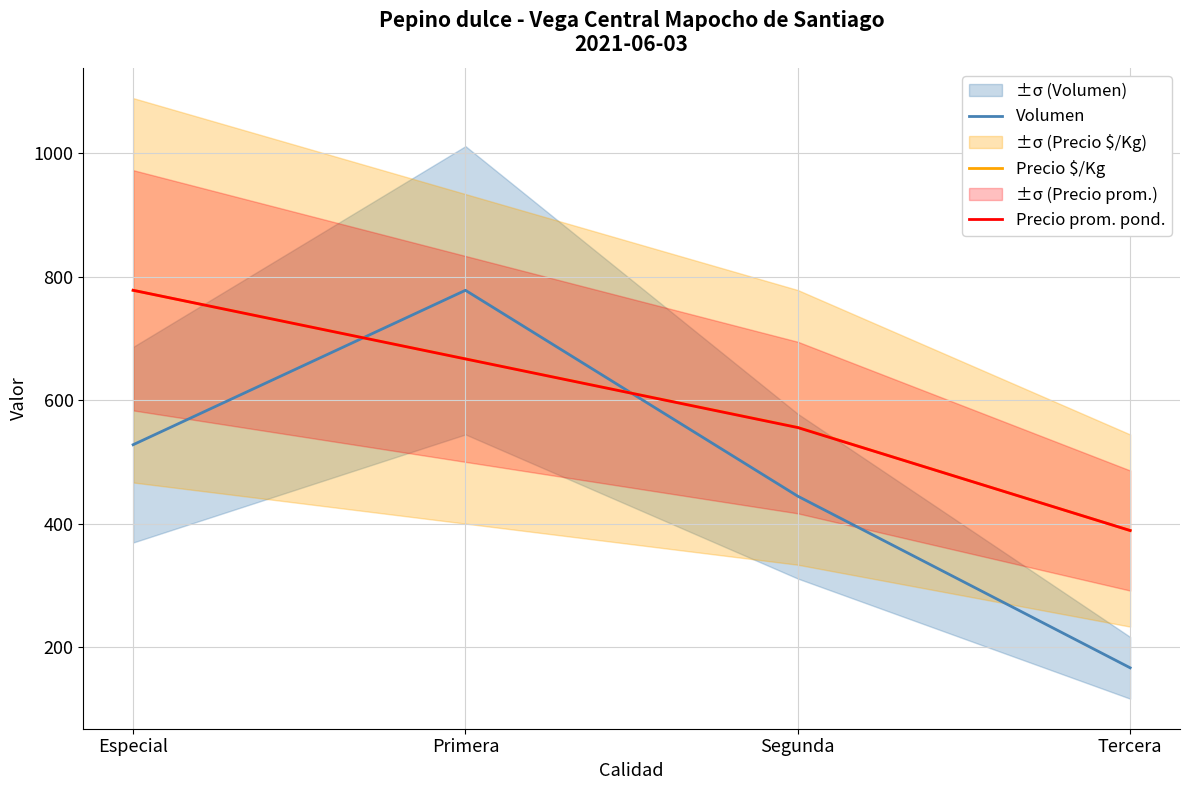

Reading right to left, list all the values displayed in this chart.

Volumen: Tercera=166.7	Segunda=444.6	Primera=778.0	Especial=527.9
Precio $/Kg: Tercera=389.0	Segunda=556.0	Primera=667.0	Especial=778.0
Precio prom. pond.: Tercera=389.0	Segunda=555.7	Primera=666.9	Especial=778.0